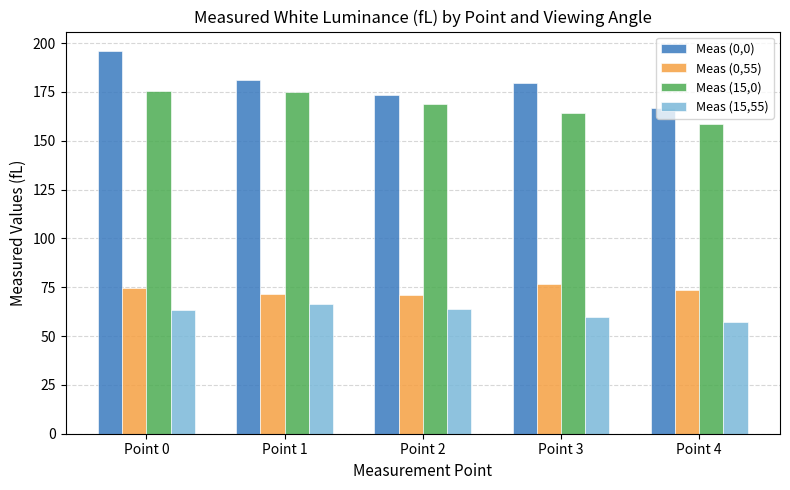

List the series in order of their peak value, highest first.

Meas (0,0), Meas (15,0), Meas (0,55), Meas (15,55)